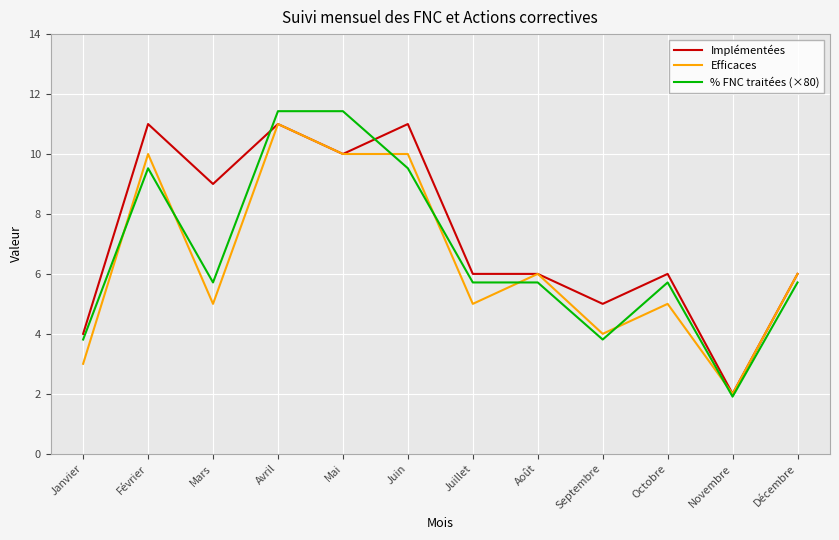

True or false: % FNC traitées (×80) and Efficaces cross at least once.

True